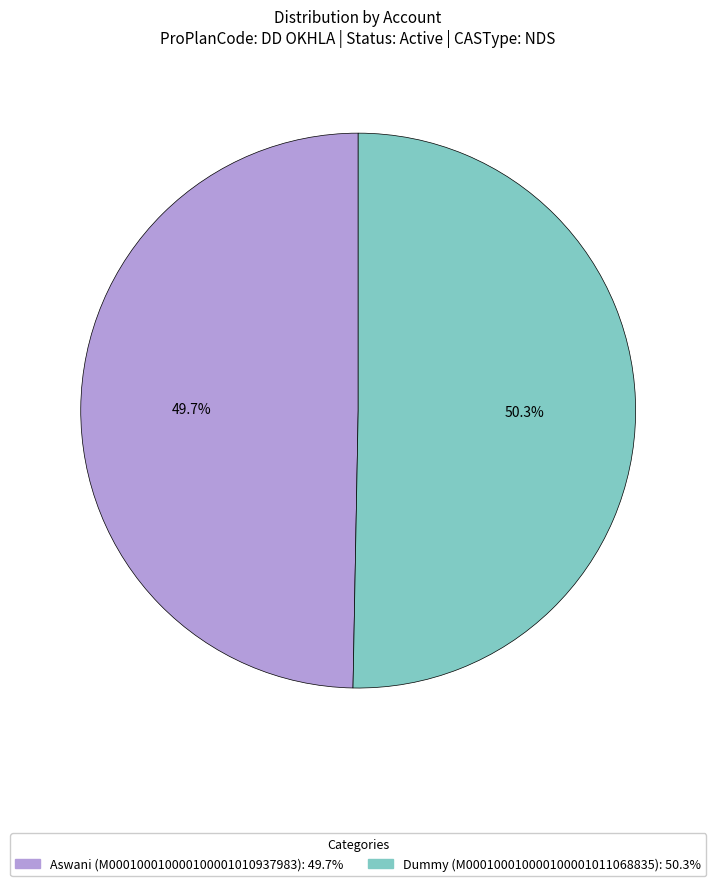

Between Aswani (M000100010000100001010937983) and Dummy (M000100010000100001011068835), which is larger?

Dummy (M000100010000100001011068835)